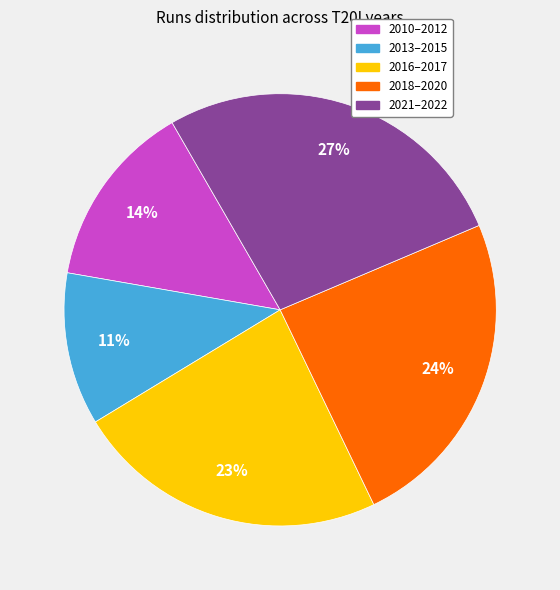

To the nearest percent, what is the average slice percentage?

20%